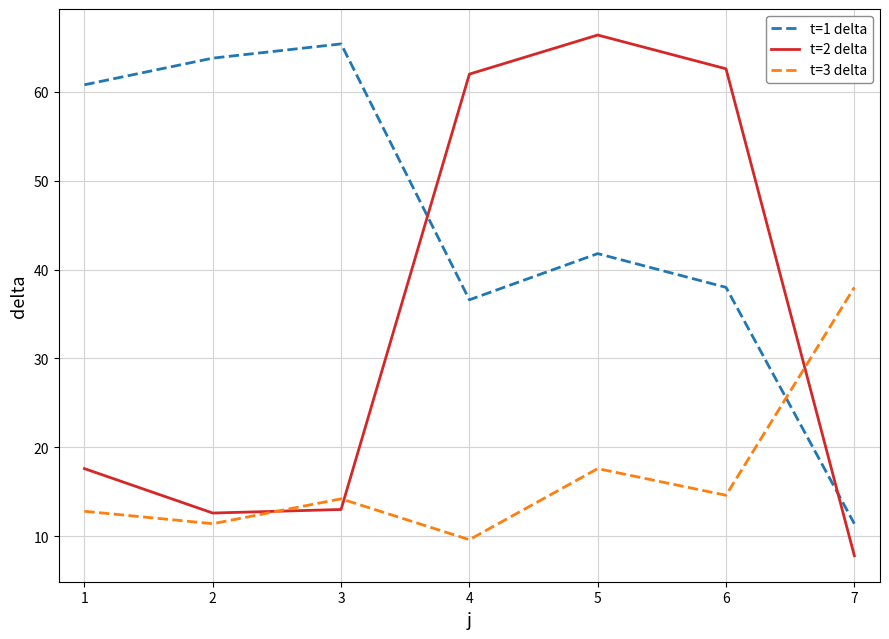

What is the average value of the t=2 delta series?

34.6